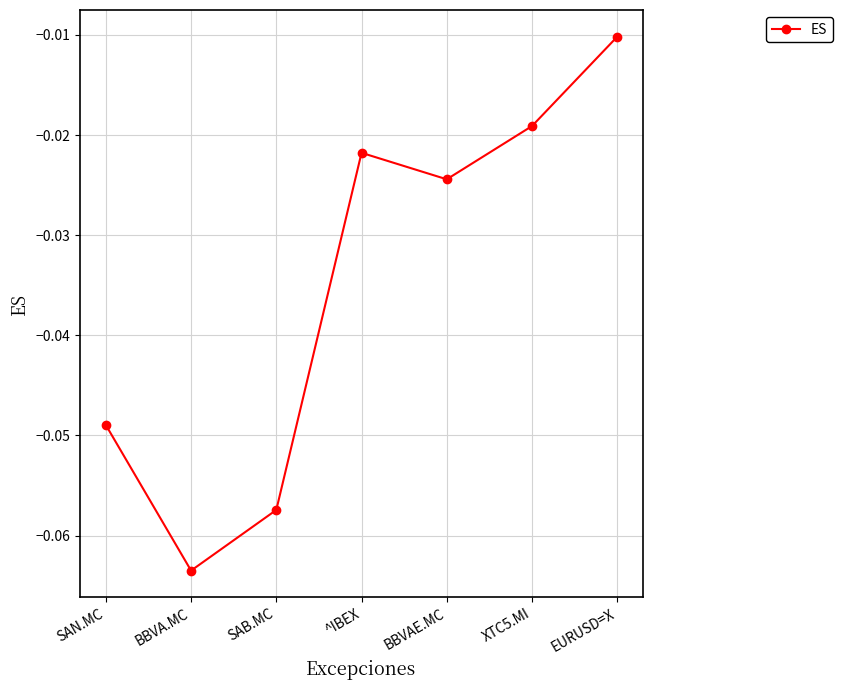

At which category does the chart reach its minimum across all series?

BBVA.MC